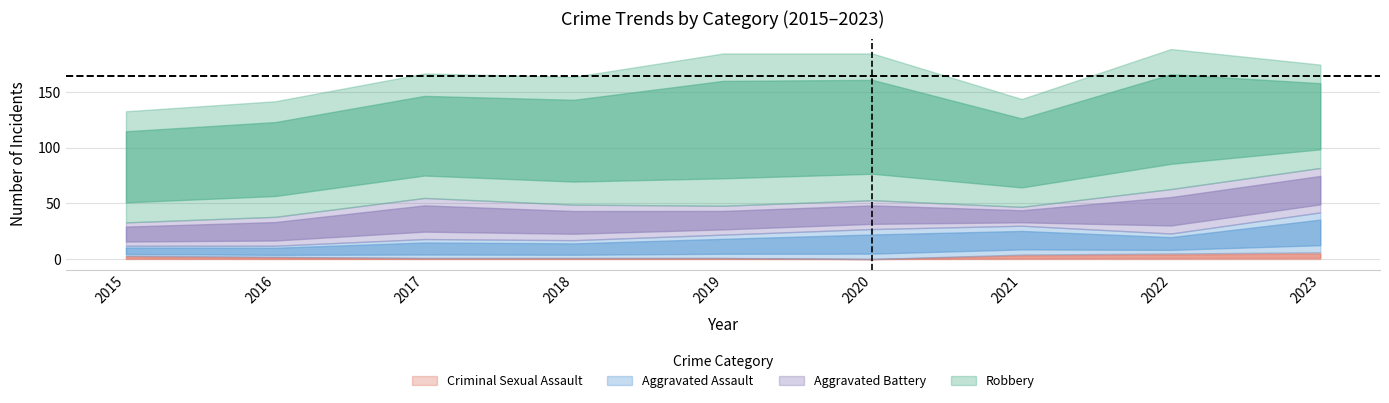

List the labels in order of Robbery value, smallest first.

2023, 2021, 2015, 2016, 2017, 2018, 2022, 2020, 2019